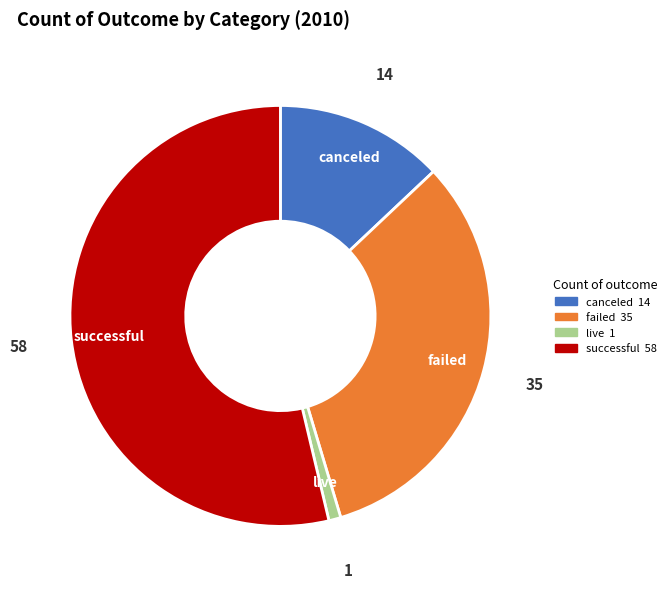

Is it true that live is 1% of the pie?

True